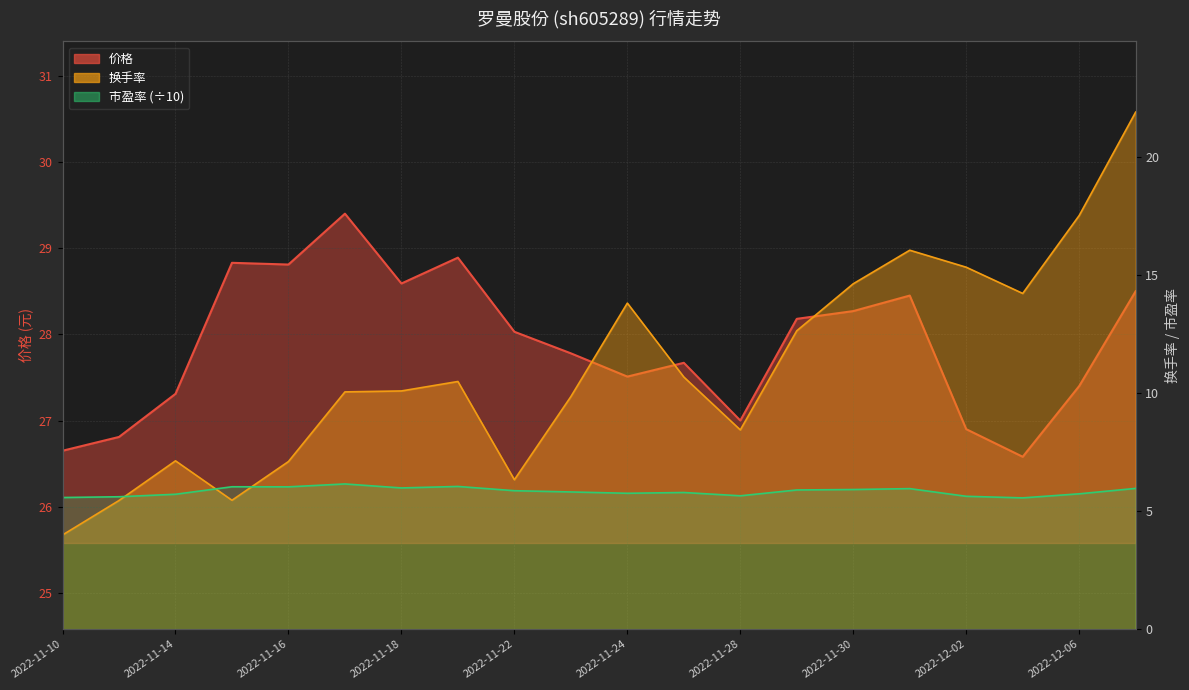

True or false: 价格 and 市盈率 cross at least once.

False